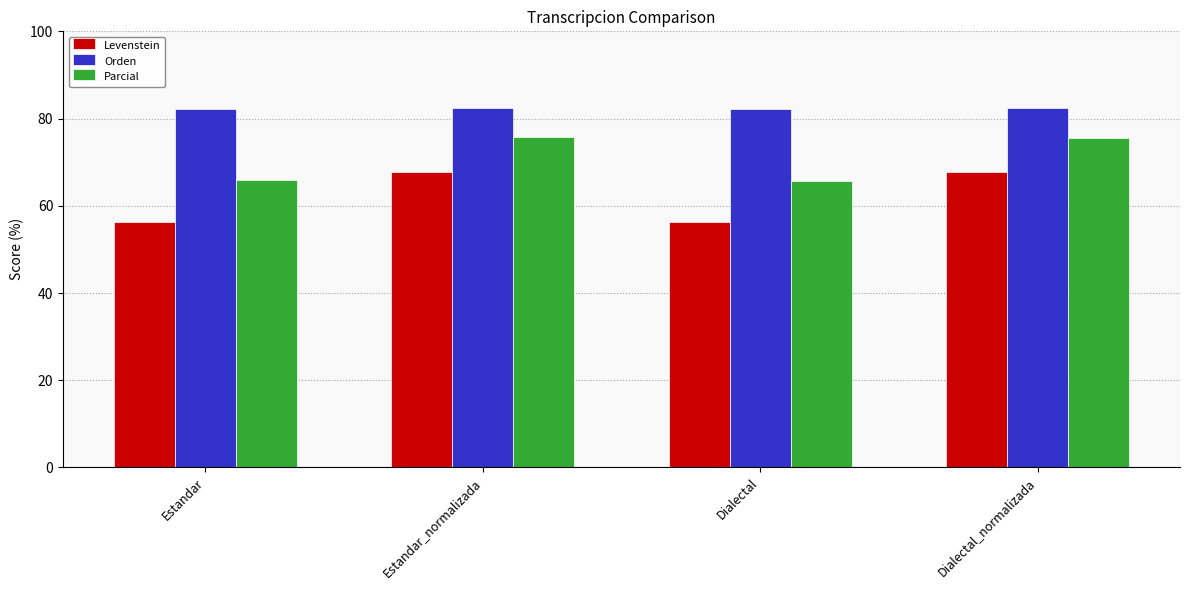

The Parcial series shows 32.0 at Dialectal. True or false?

False